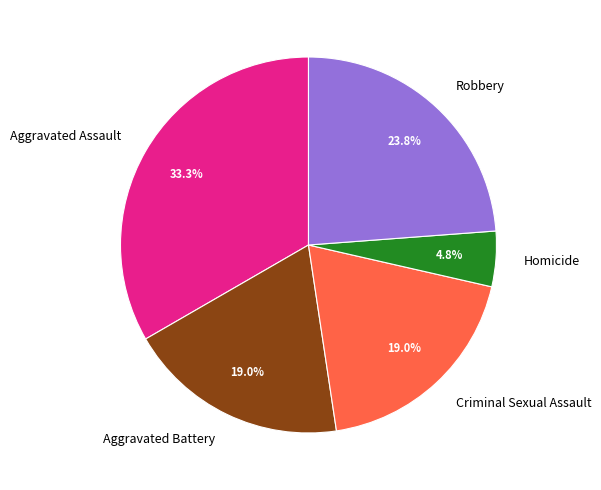

Is the sum of Aggravated Assault and Robbery greater than half?

Yes